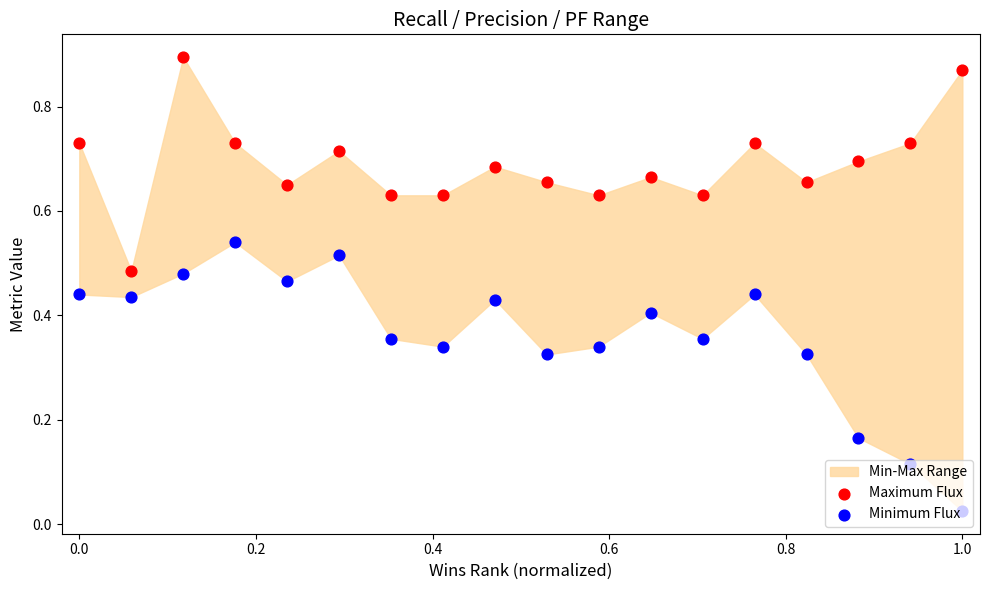

Which series contains the highest Y value?

Maximum Flux